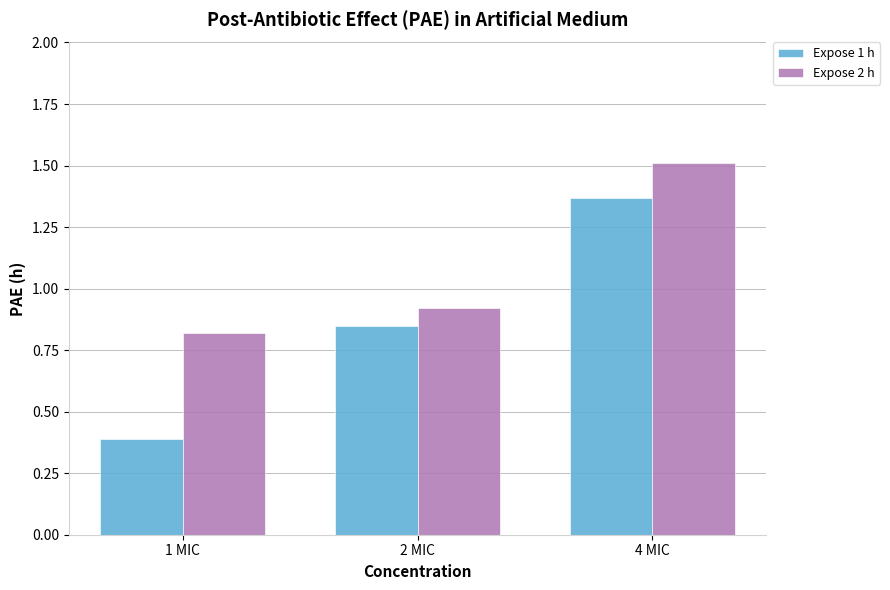

Which series changed the most between 1 MIC and 4 MIC?

Expose 1 h